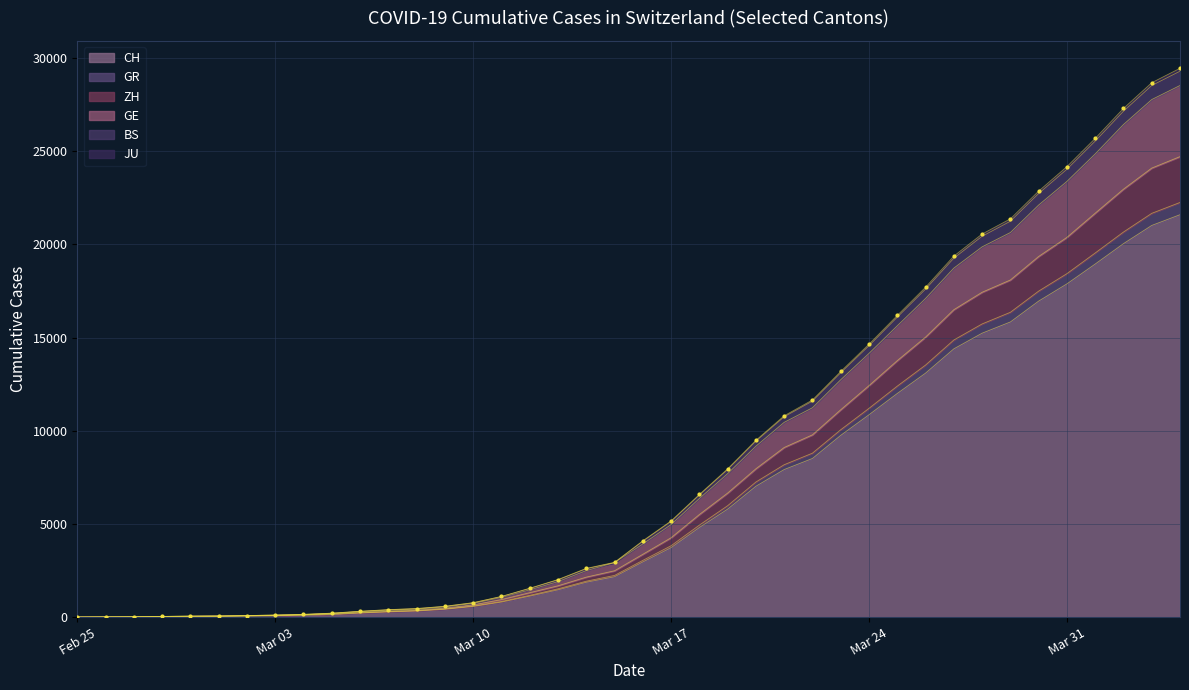

What is the maximum value for CH?

21593